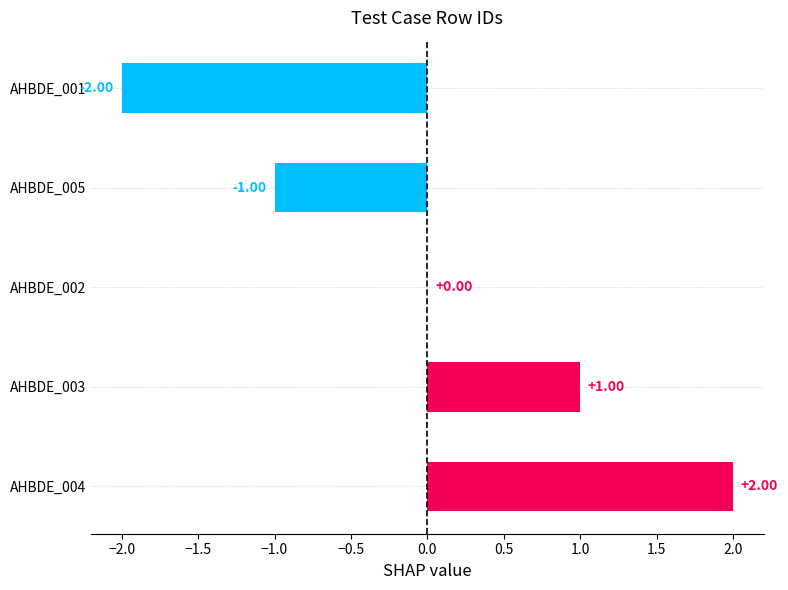

How many distinct data groups are displayed?

1